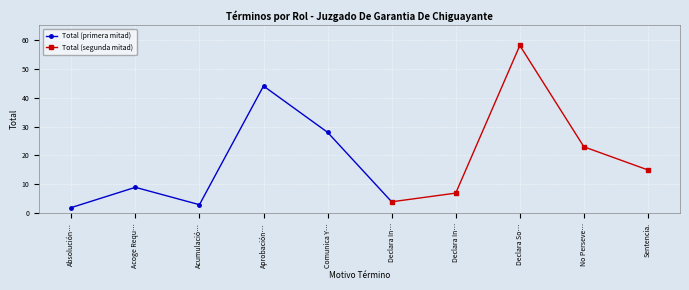

What is the label of the 2nd point from the right?

No Perseverar En El Procedimiento.